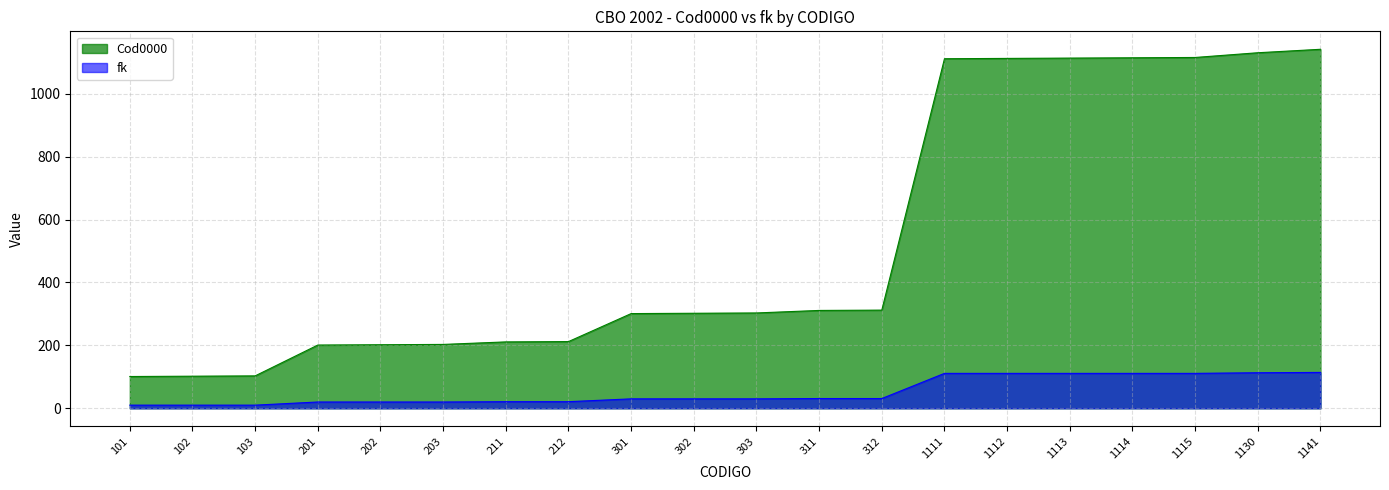

How many values in the fk series are below 30?

8